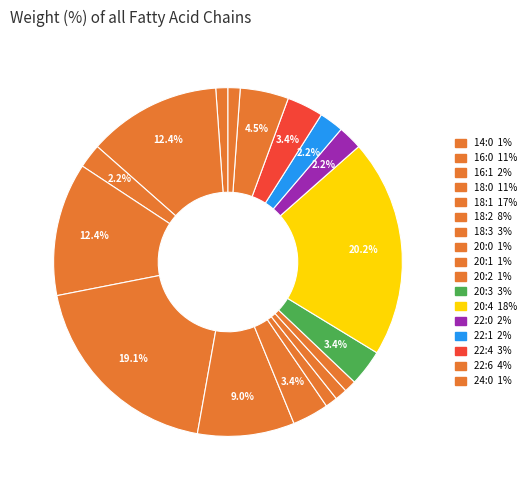

Is it true that 20:2 is 11% of the pie?

False